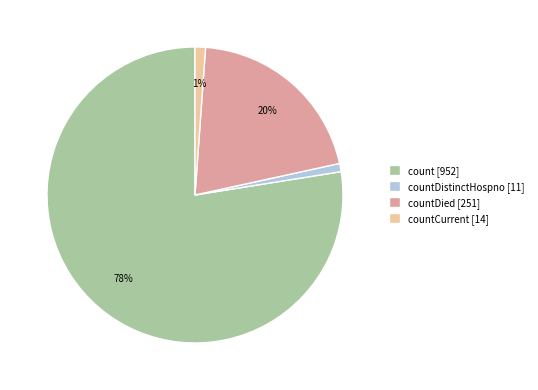

Count the number of slices in the pie.

4